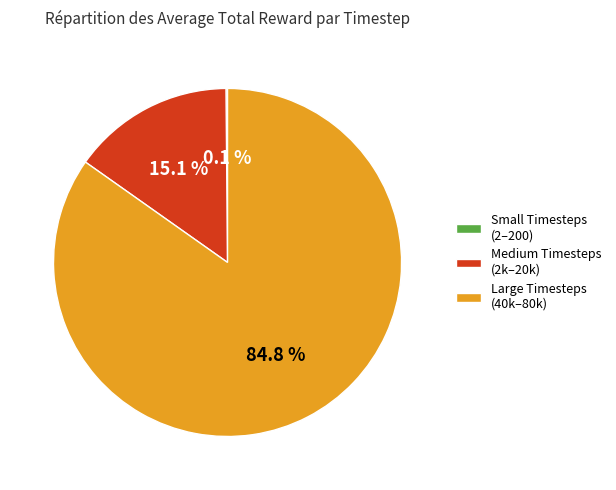

Is there a majority slice in this chart?

Yes